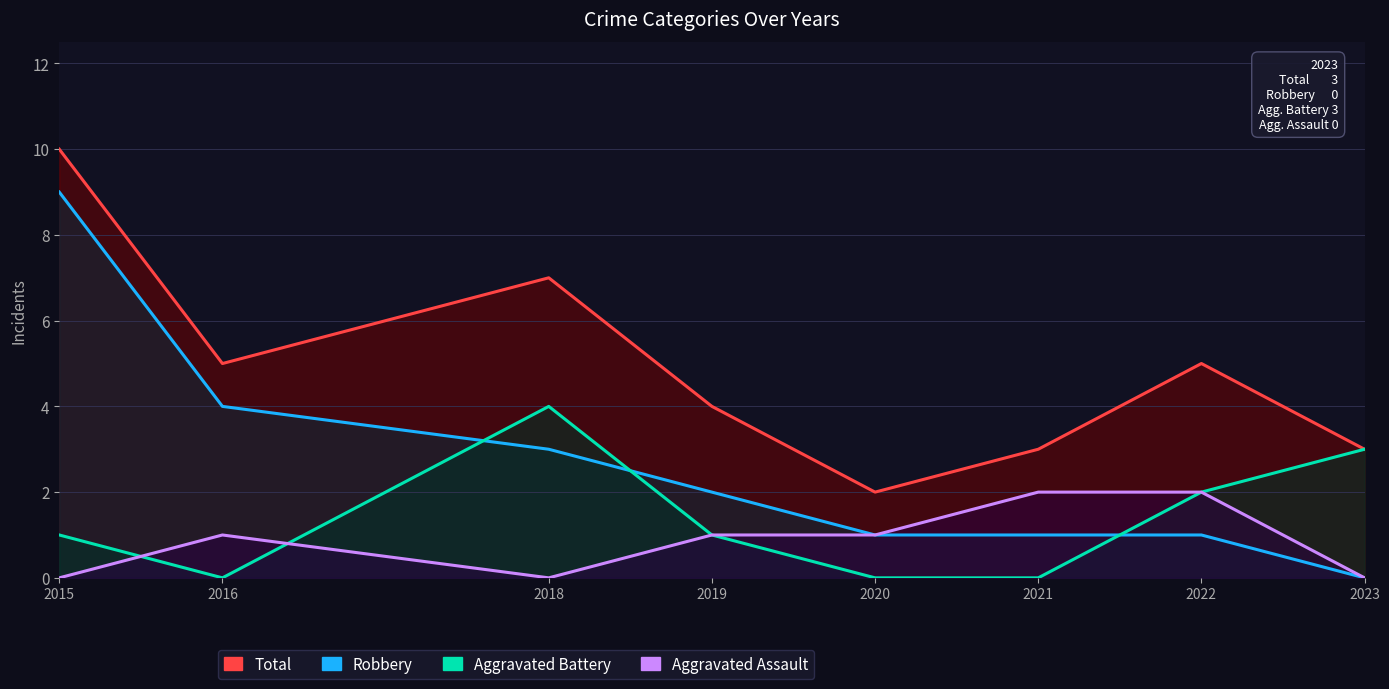

Count the number of data series in this chart.

4